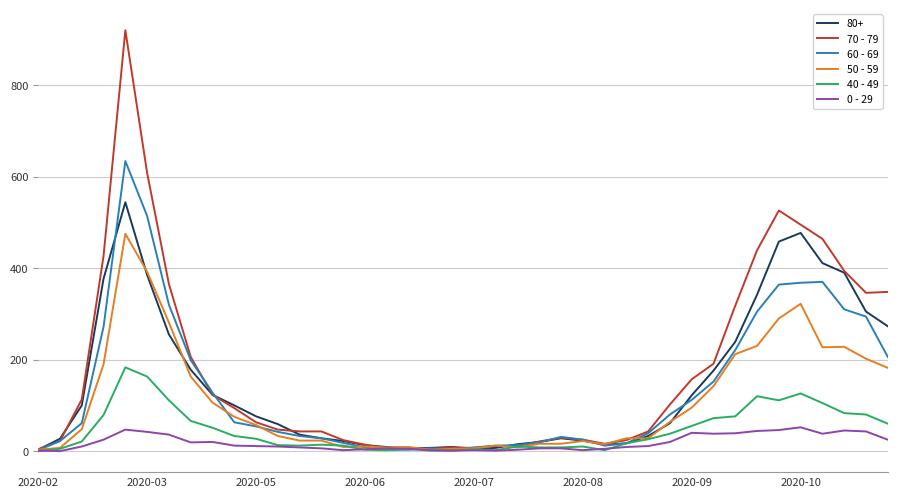

Count the number of data series in this chart.

6